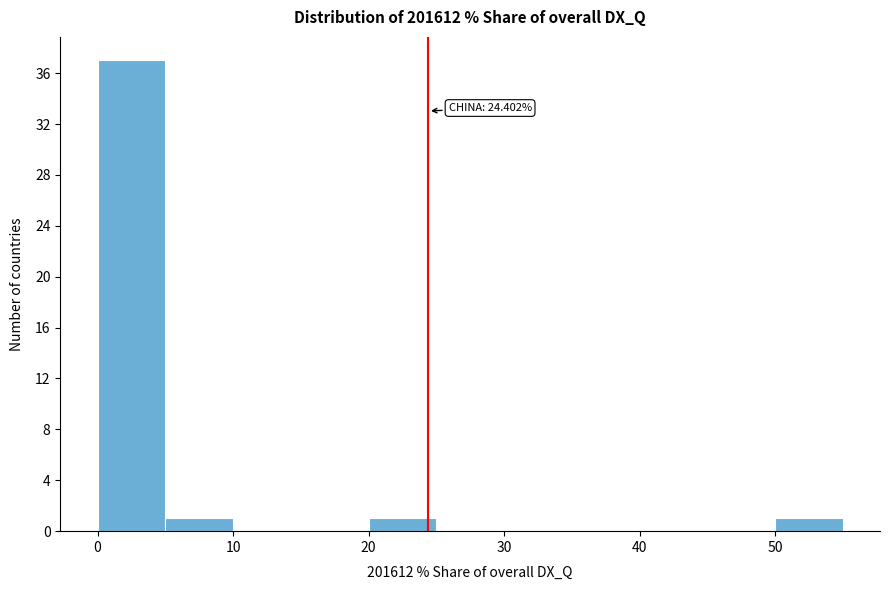

Over which range of the x-axis is the bar tallest?

0 to 5